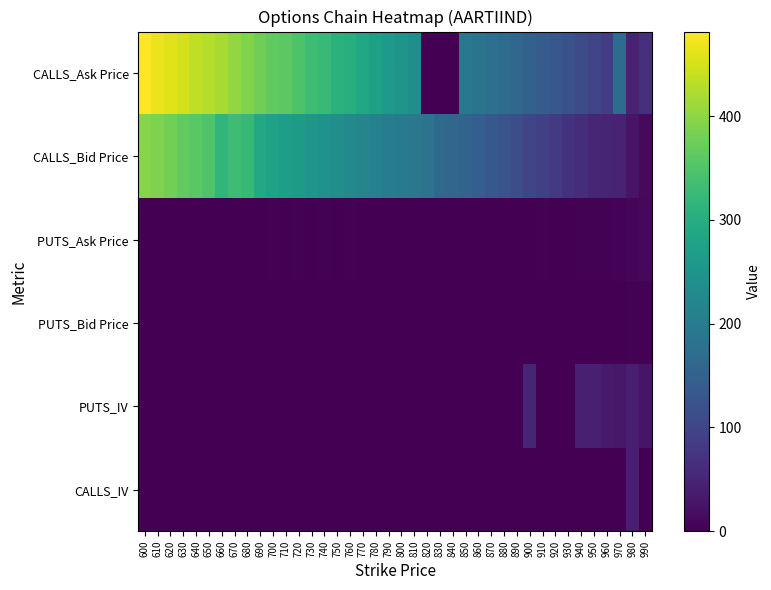

What is the total value across all series at 930?

192.2